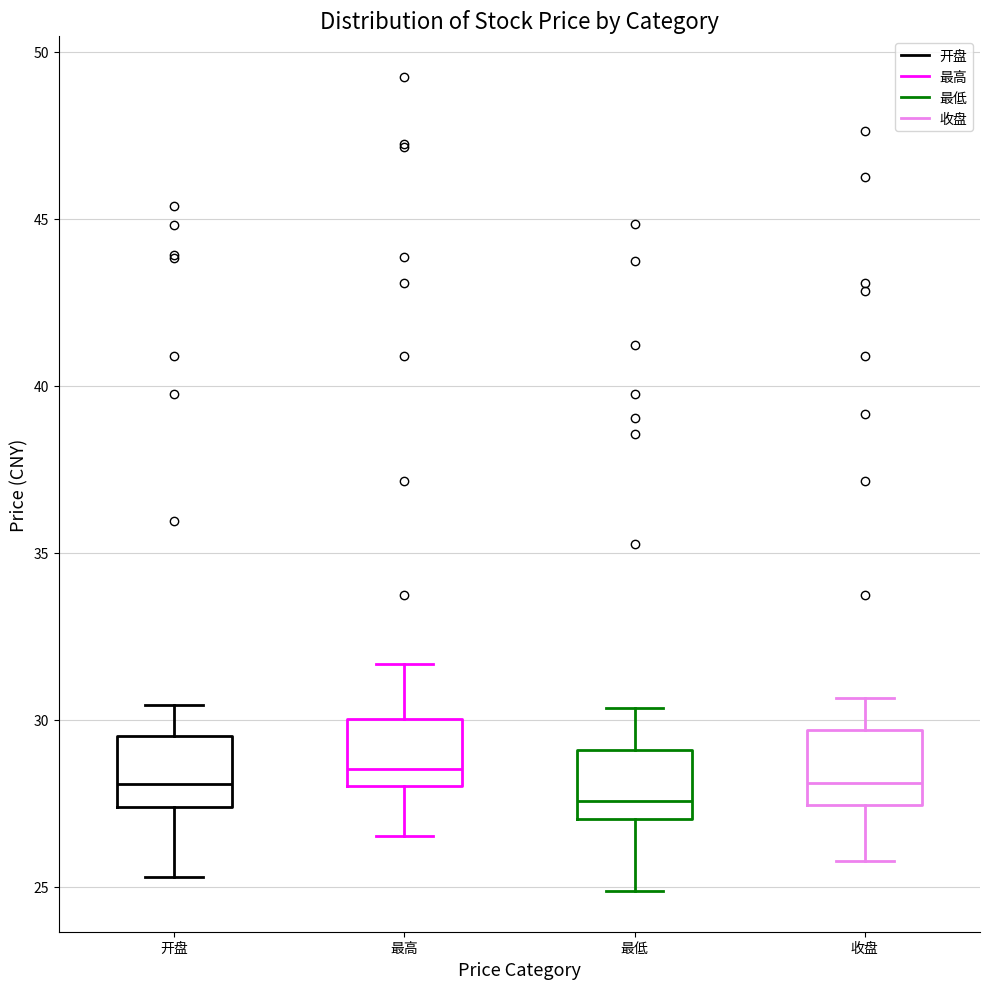

Where does the median line of the box for 收盘 sit on the y-axis? The values are not printed on the chart, so give them approximately, as read against the axis.

28.0